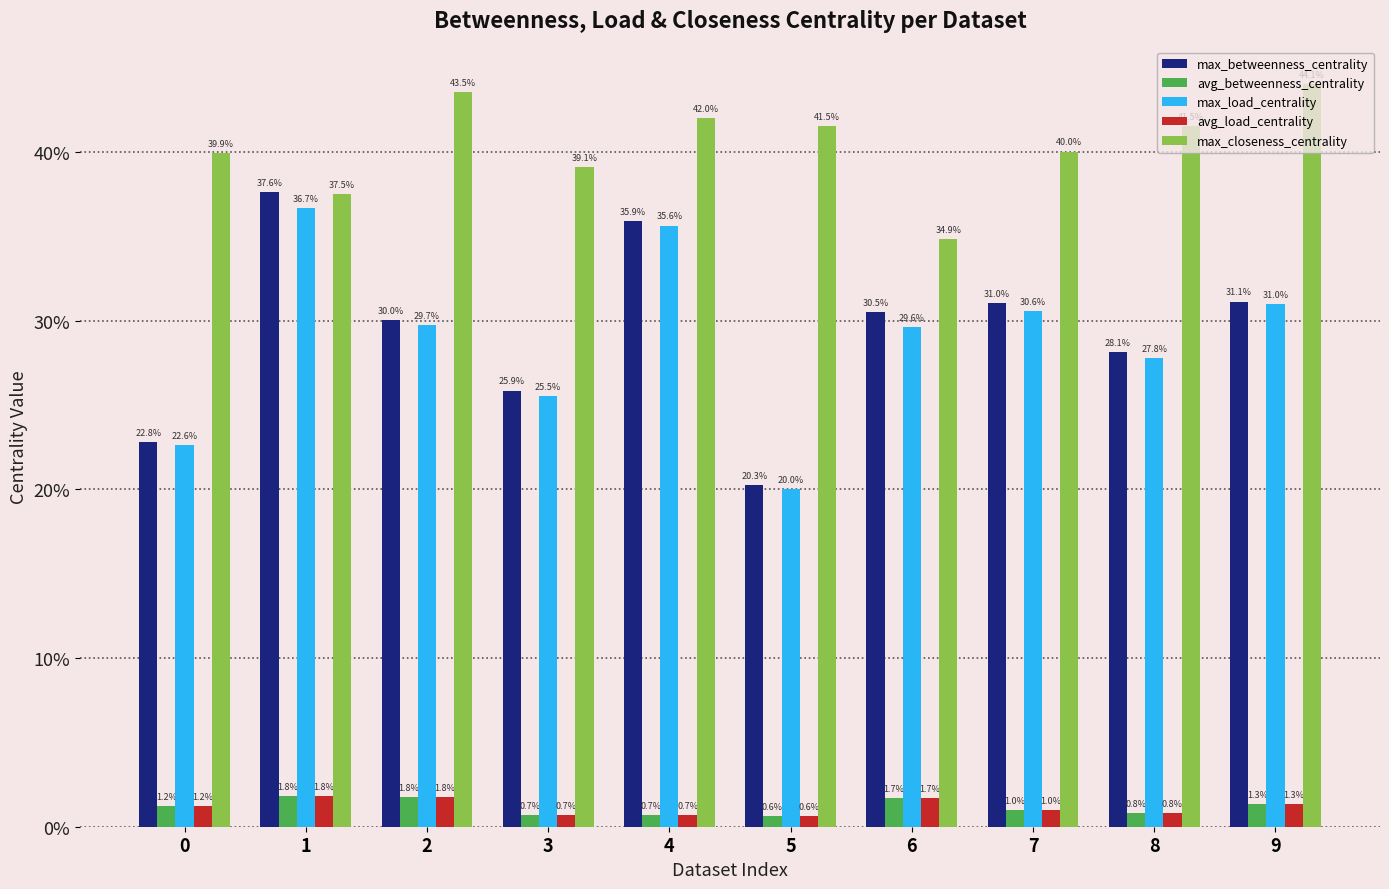

What are all the series names shown in the legend?

max_betweenness_centrality, avg_betweenness_centrality, max_load_centrality, avg_load_centrality, max_closeness_centrality